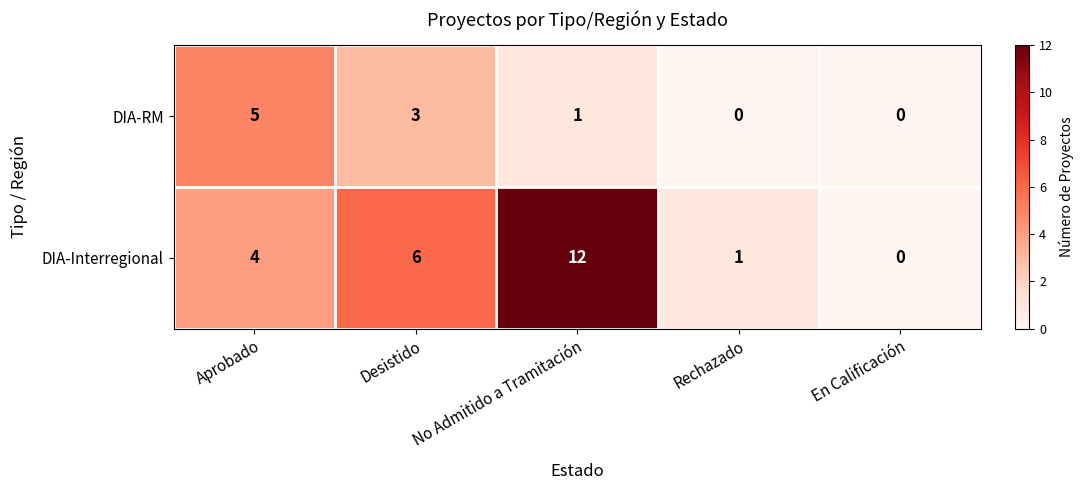

At which label does DIA-Interregional reach its peak?

No Admitido a Tramitación